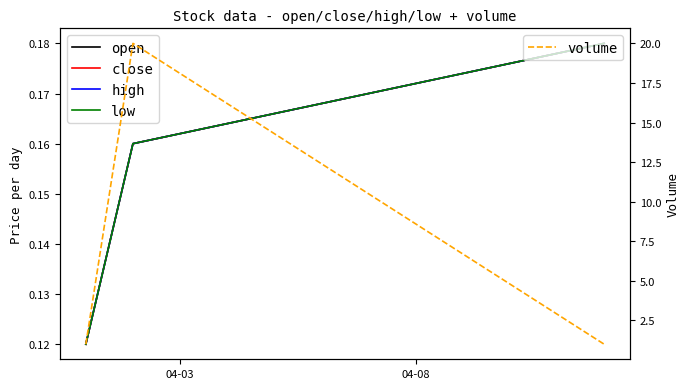

What is the value of the low point at the 3rd from the left?

0.2